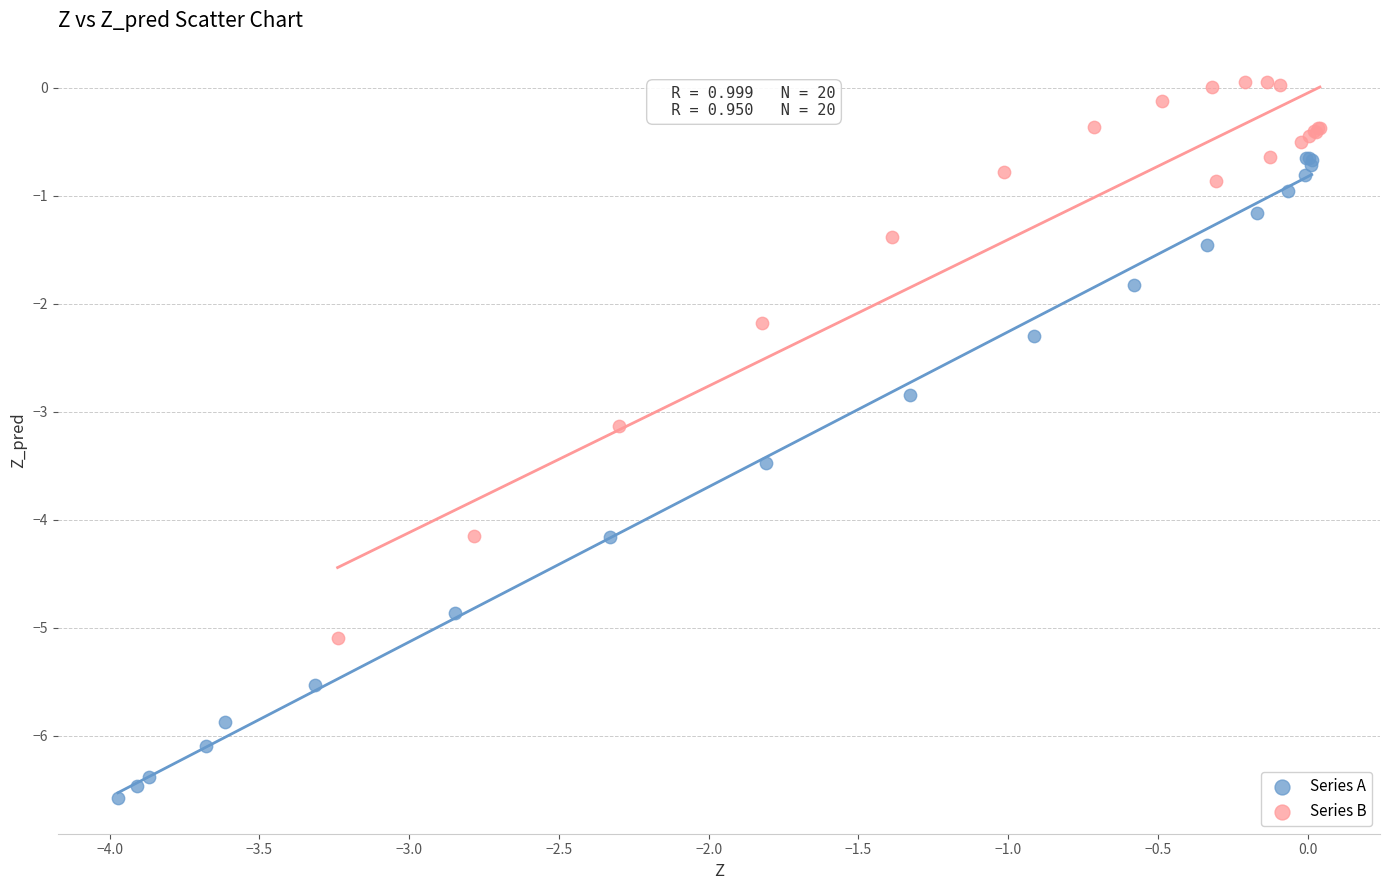

What are all the series names shown in the legend?

Series A, Series B